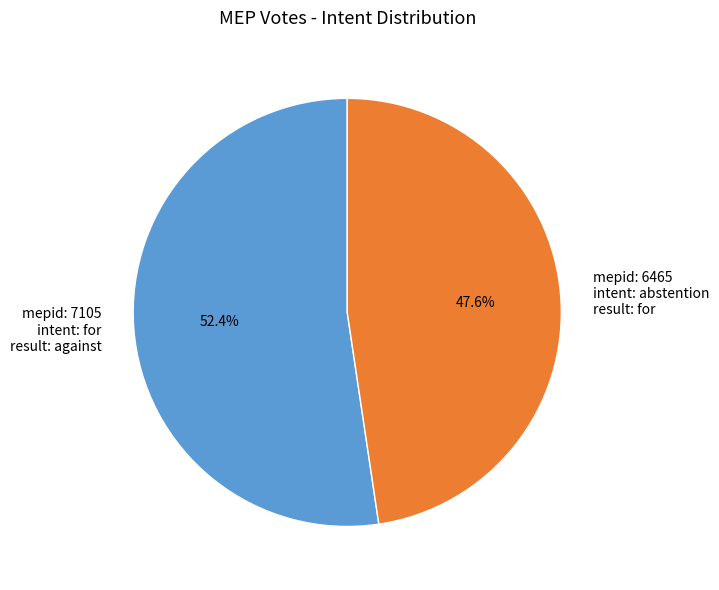

To the nearest percent, what is the average slice percentage?

50%